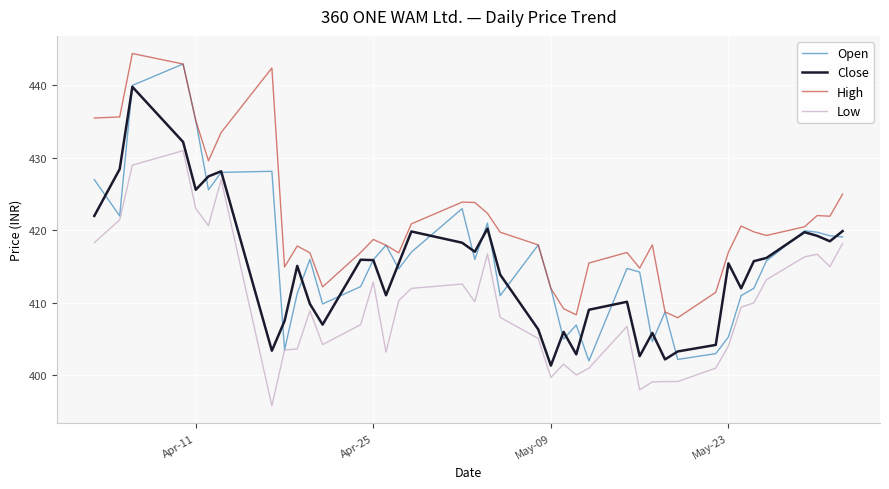

True or false: Low and High cross at least once.

False